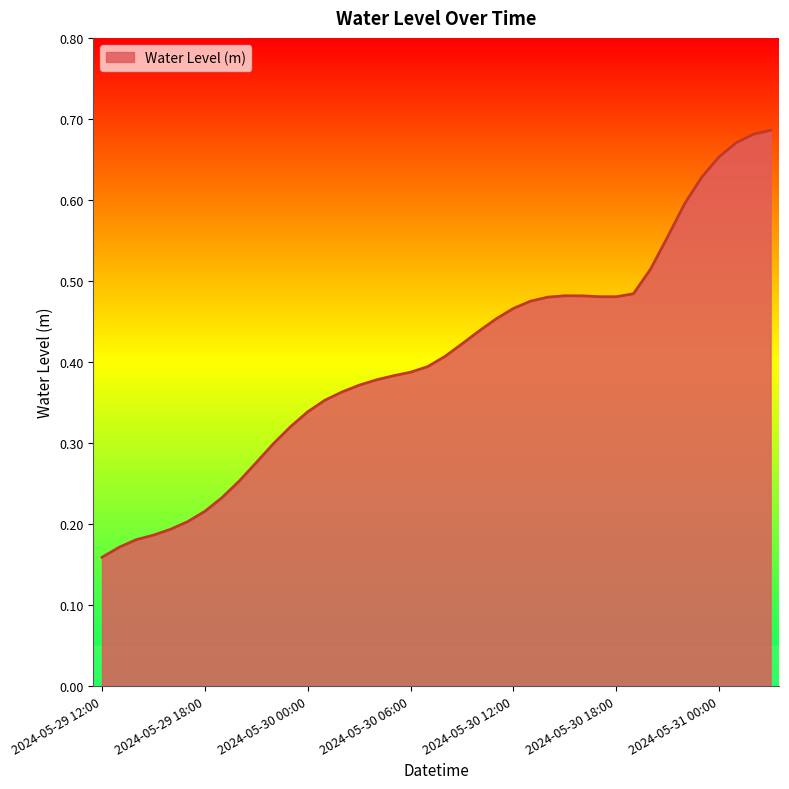

List the labels in order of value, smallest first.

2024-05-29 12:00, 2024-05-29 13:00, 2024-05-29 14:00, 2024-05-29 15:00, 2024-05-29 16:00, 2024-05-29 17:00, 2024-05-29 18:00, 2024-05-29 19:00, 2024-05-29 20:00, 2024-05-29 21:00, 2024-05-29 22:00, 2024-05-29 23:00, 2024-05-30 00:00, 2024-05-30 01:00, 2024-05-30 02:00, 2024-05-30 03:00, 2024-05-30 04:00, 2024-05-30 05:00, 2024-05-30 06:00, 2024-05-30 07:00, 2024-05-30 08:00, 2024-05-30 09:00, 2024-05-30 10:00, 2024-05-30 11:00, 2024-05-30 12:00, 2024-05-30 13:00, 2024-05-30 14:00, 2024-05-30 18:00, 2024-05-30 17:00, 2024-05-30 16:00, 2024-05-30 15:00, 2024-05-30 19:00, 2024-05-30 20:00, 2024-05-30 21:00, 2024-05-30 22:00, 2024-05-30 23:00, 2024-05-31 00:00, 2024-05-31 01:00, 2024-05-31 02:00, 2024-05-31 03:00